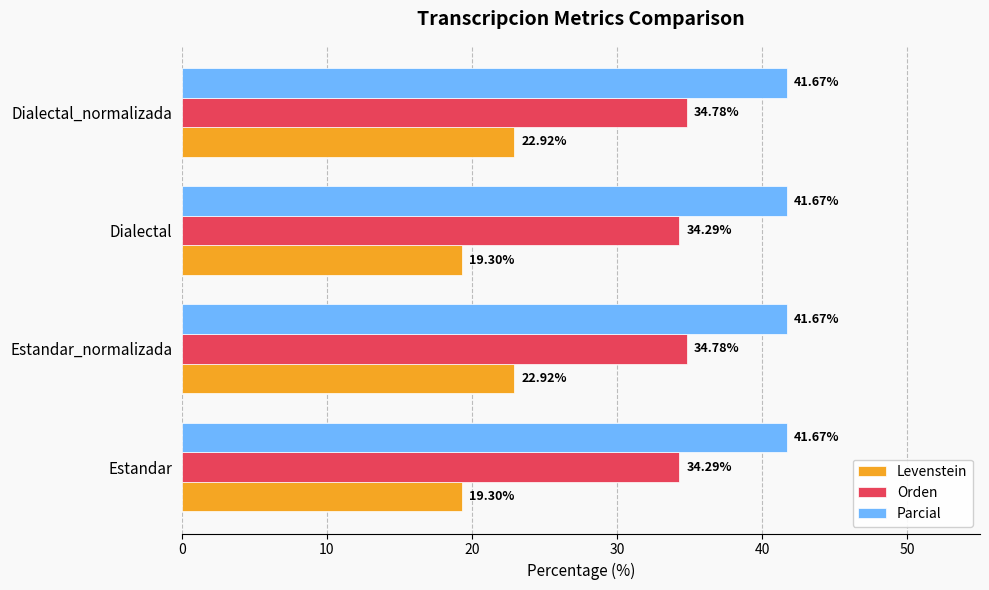

What is the sum of the Levenstein values at Estandar_normalizada and Dialectal?

42.2